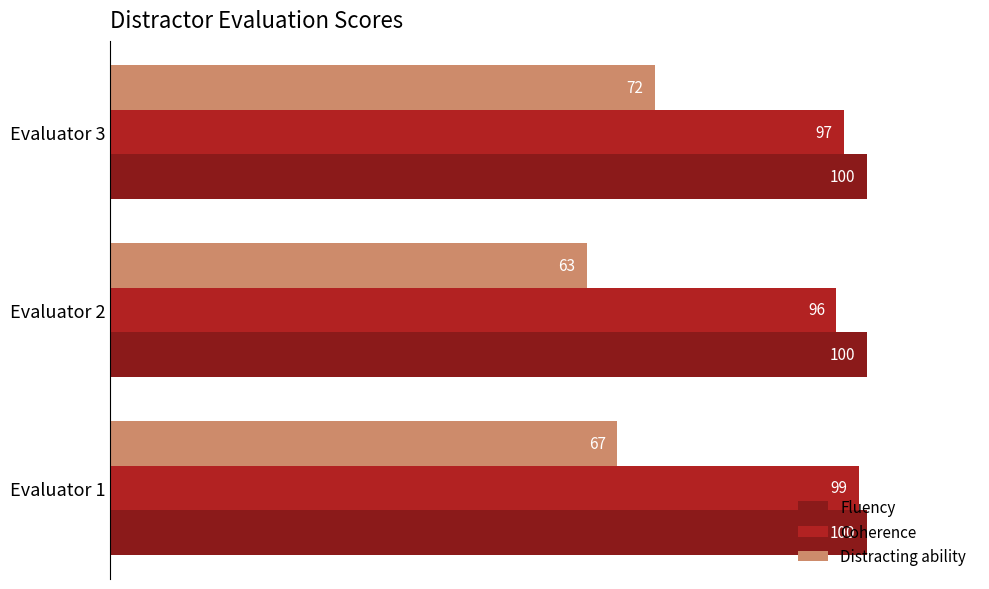

At which category is the sum across all series the highest?

Evaluator 3